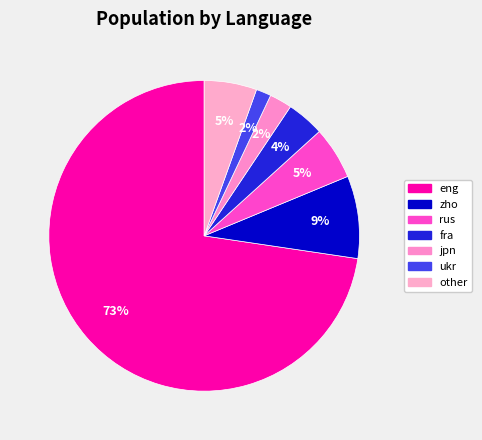

To the nearest percent, what percentage of the pie is rus?

5%